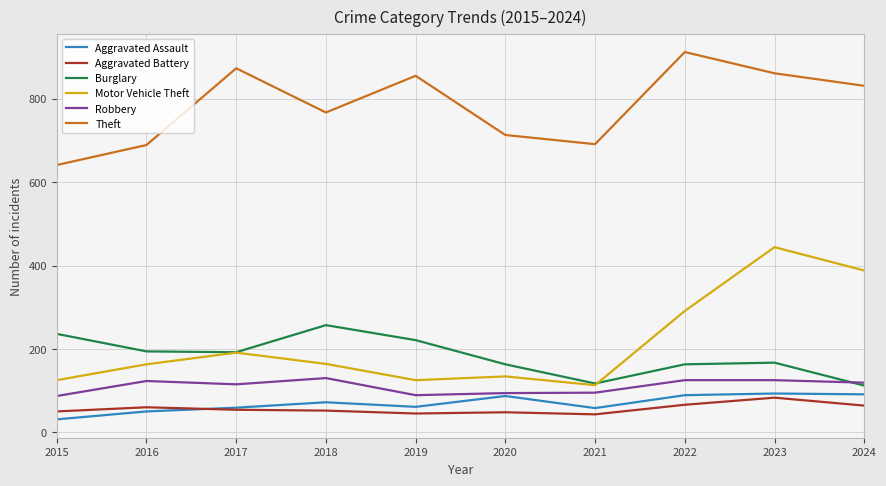

True or false: Aggravated Battery and Aggravated Assault intersect in this chart.

True